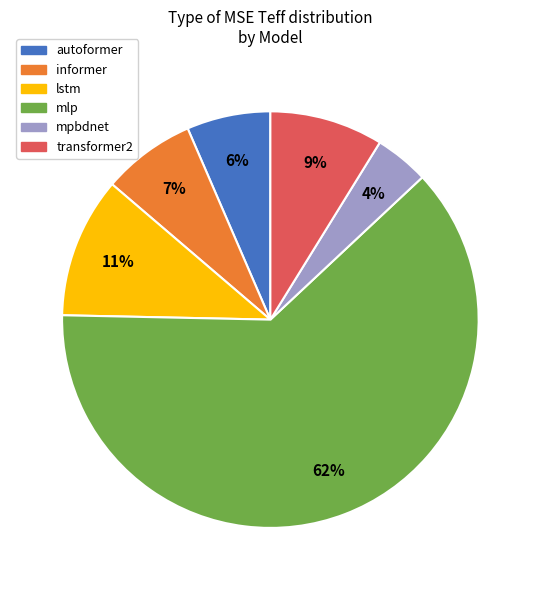

Is there a majority slice in this chart?

Yes